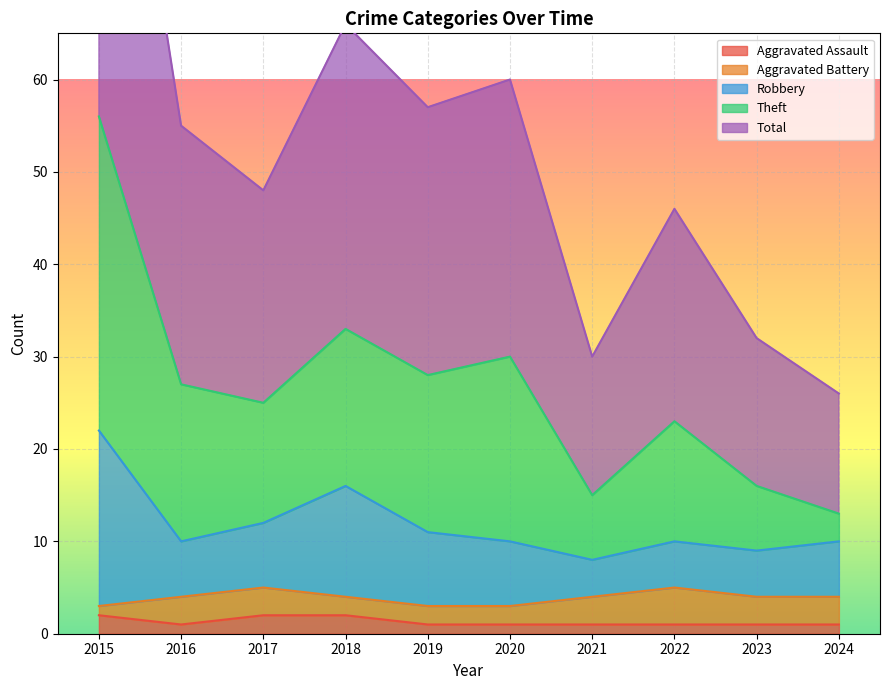

True or false: Total and Aggravated Assault cross at least once.

False